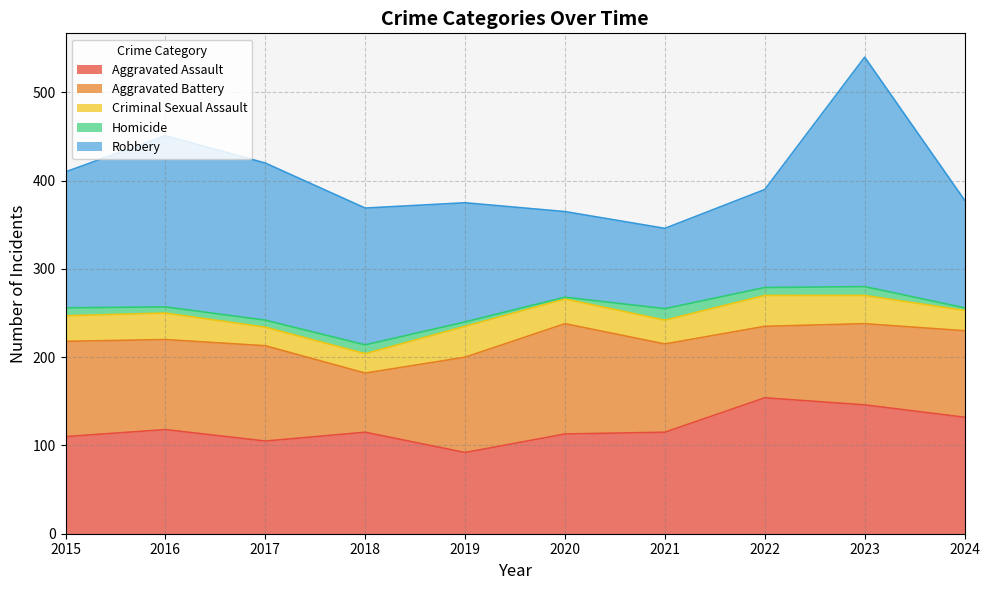

True or false: Aggravated Battery and Homicide intersect in this chart.

False